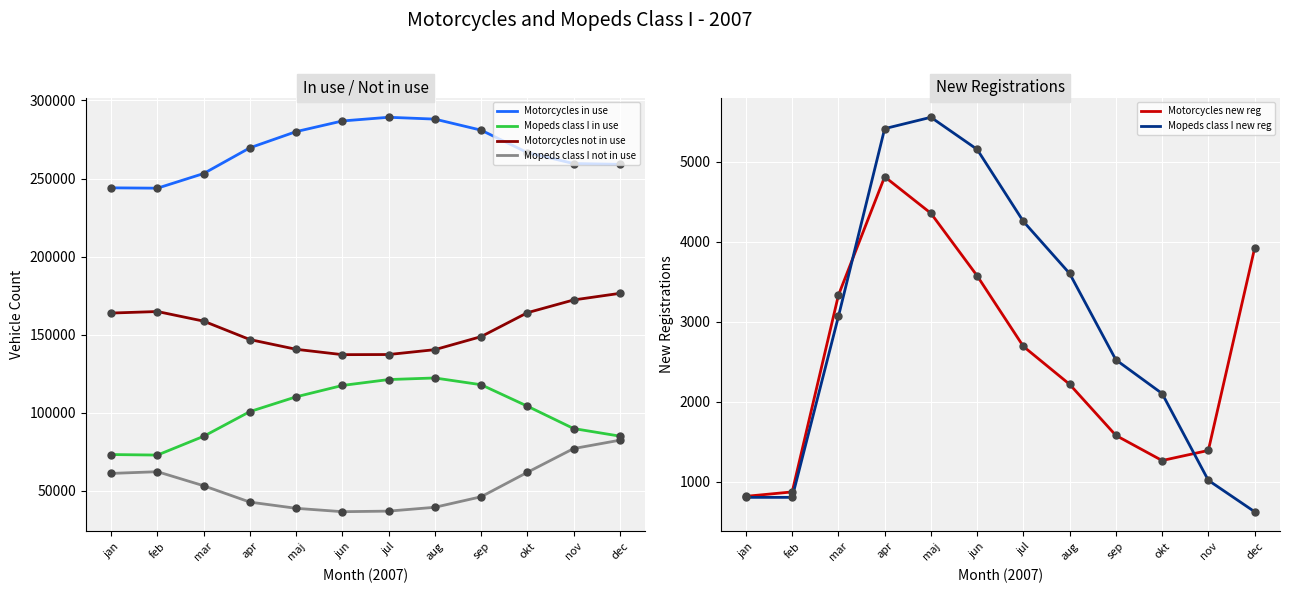

Which series has the largest total across all categories?

Motorcycles in use